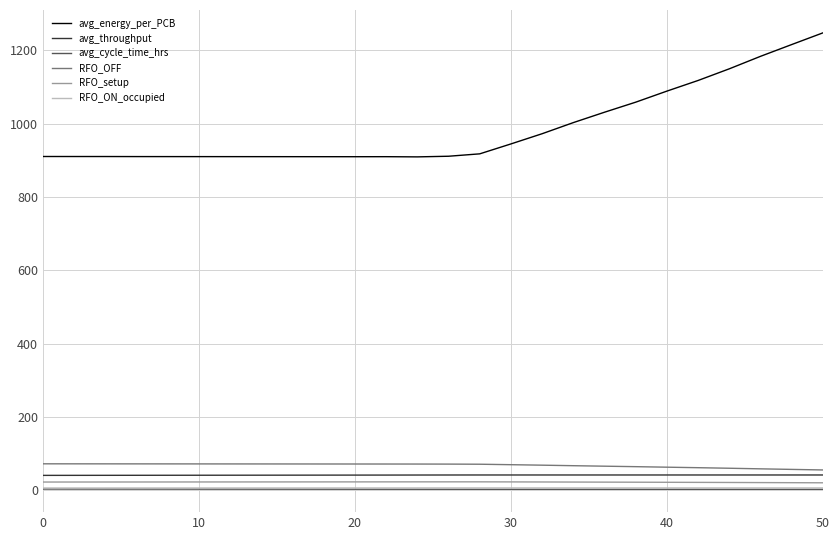

Which series has the largest total across all categories?

avg_energy_per_PCB